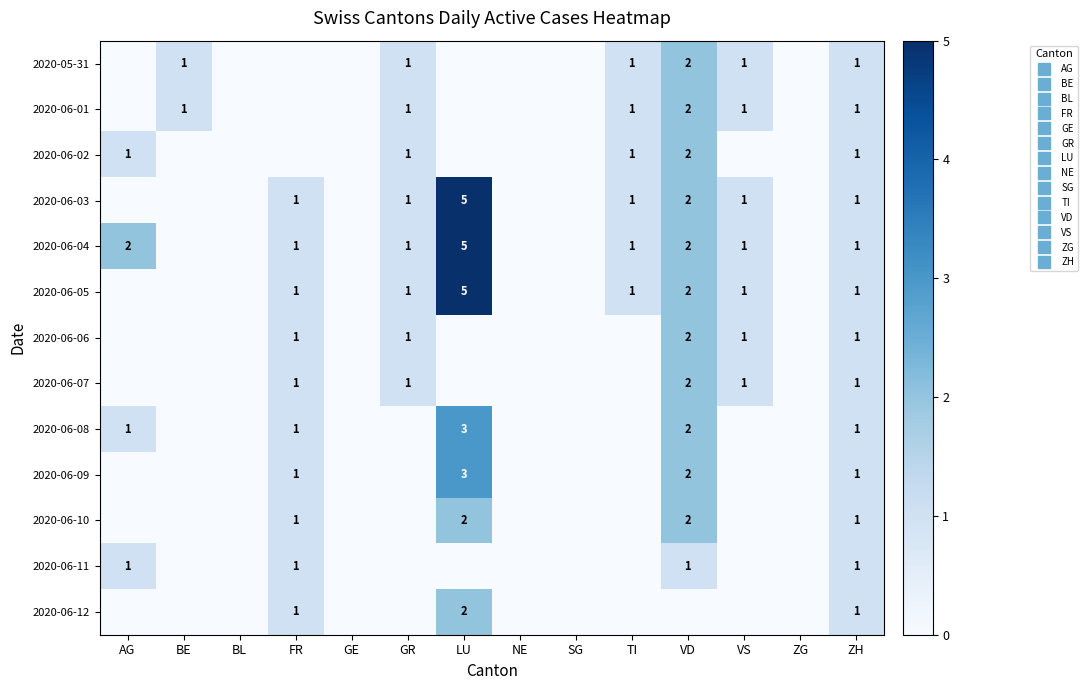

At which category does the chart reach its minimum across all series?

AG